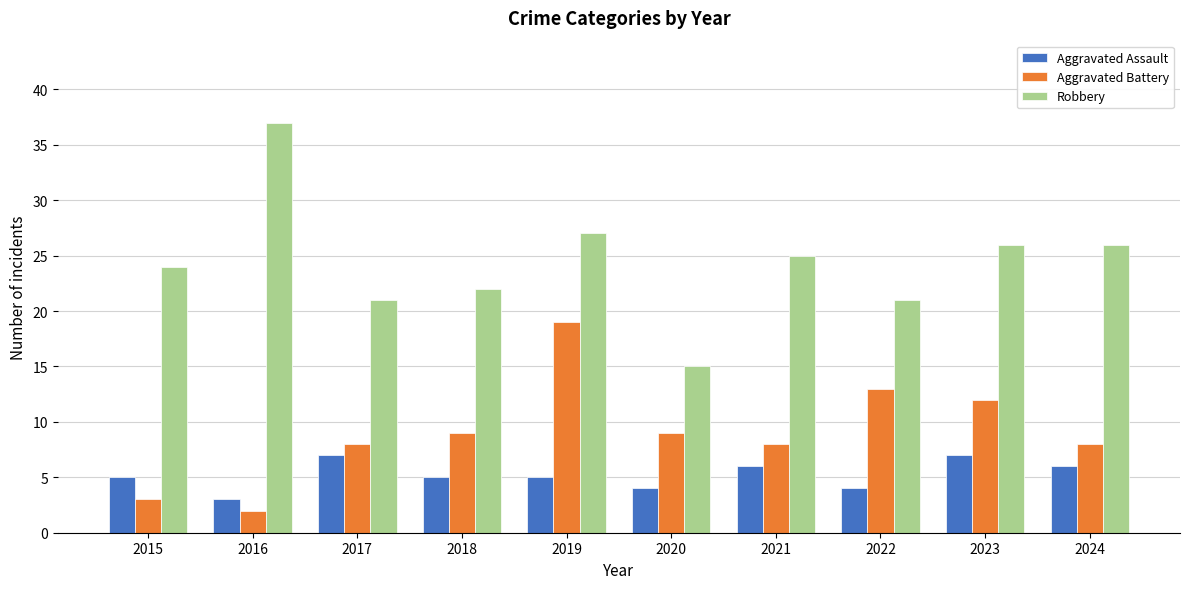

Which category has the highest value across all series?

2016